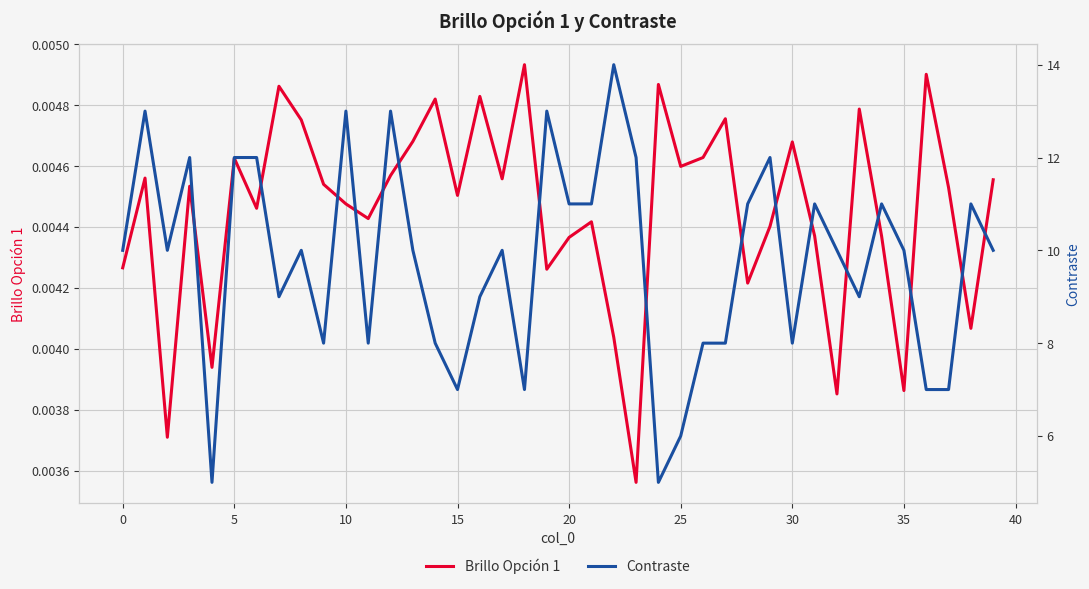

True or false: Brillo Opción 1 and Contraste cross at least once.

False